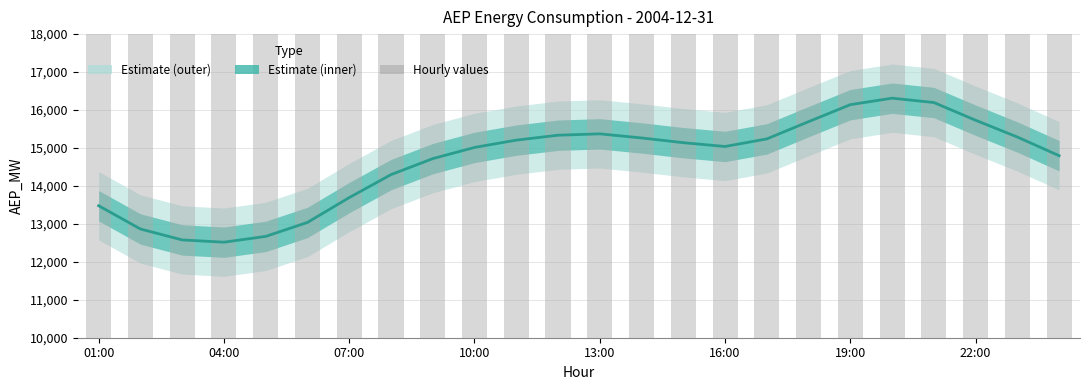

Is it true that AEP_MW equals 6244.7 at 14?

False